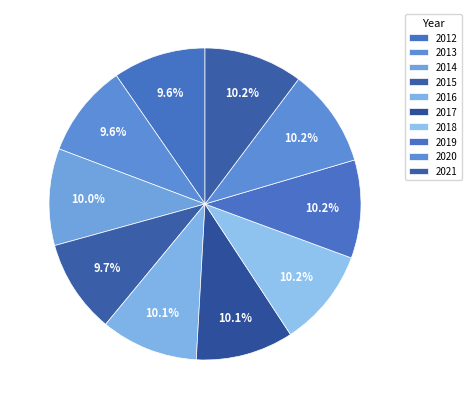

How many slices are in this pie chart?

10